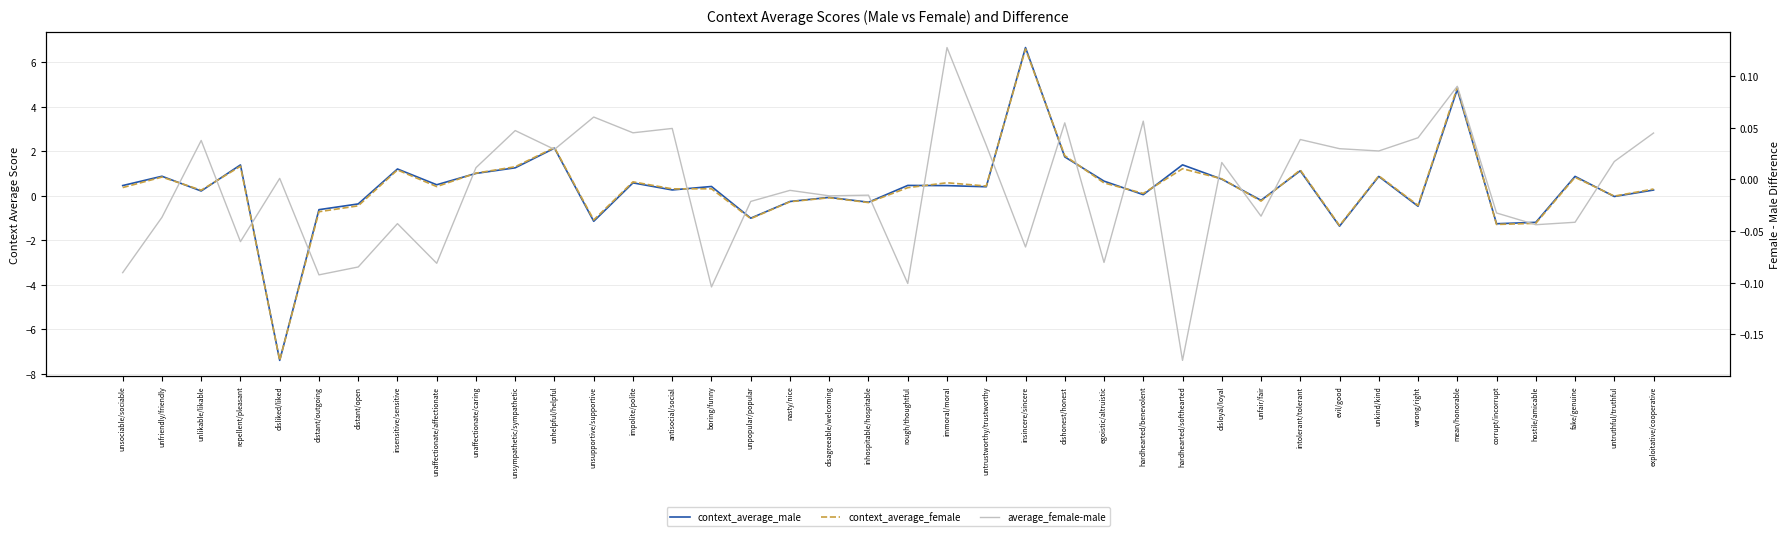

Does the chart display data point markers on the line(s)?

No